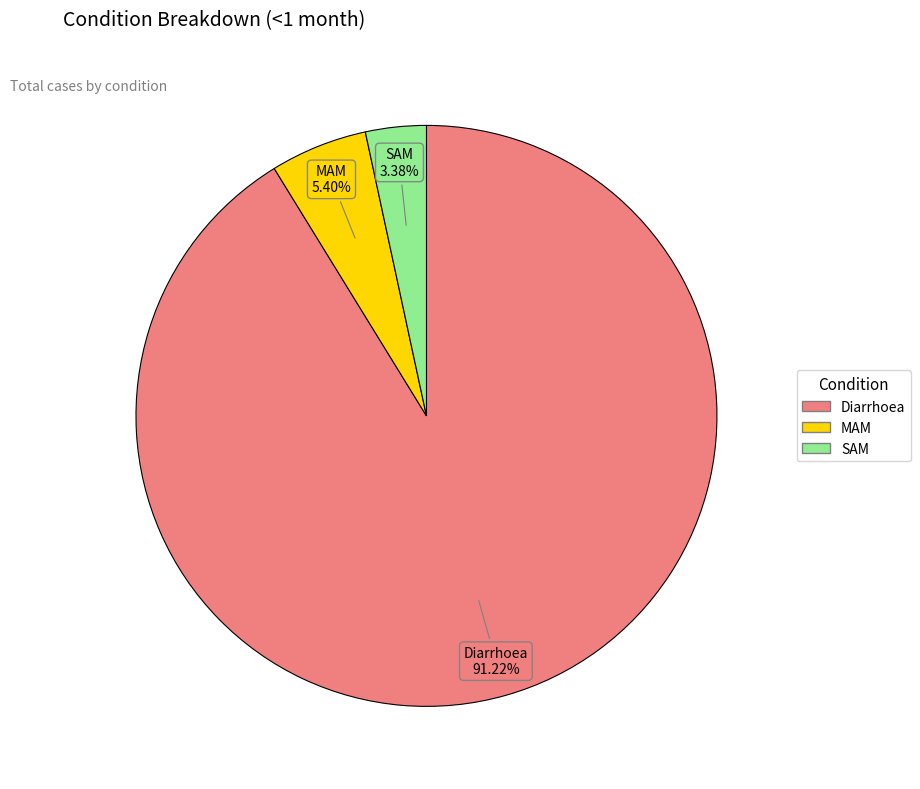

What is the majority slice?

Diarrhoea